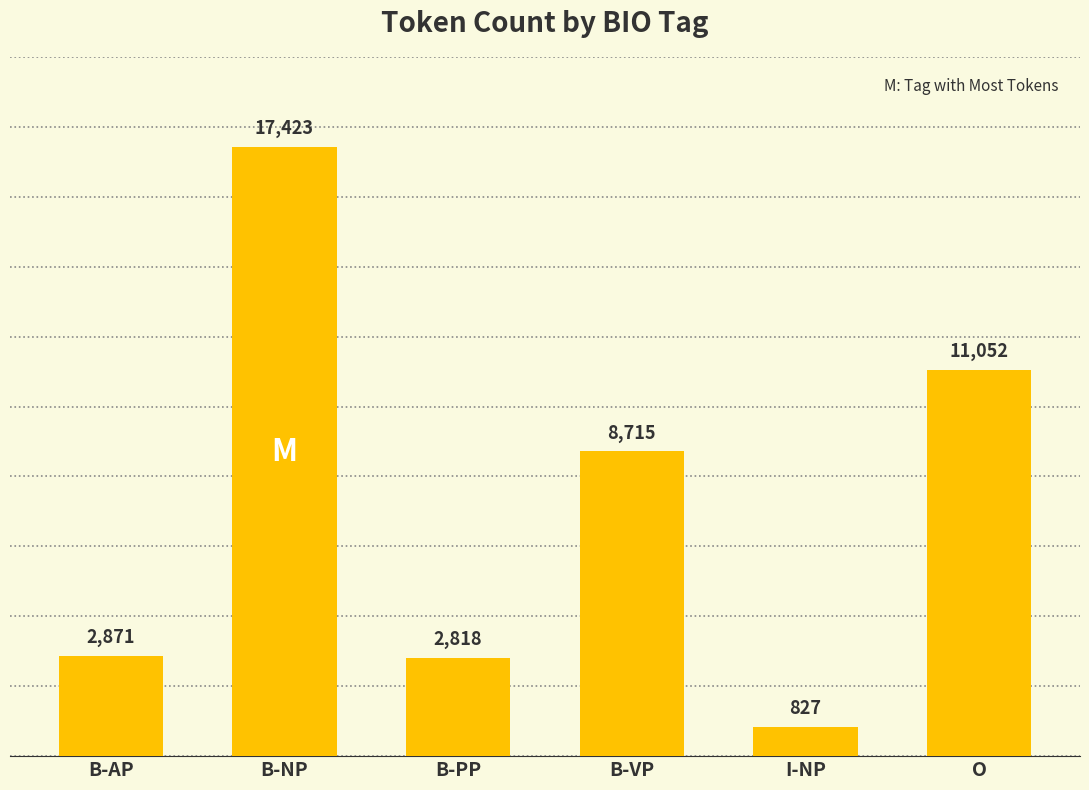

How many series are shown in this chart?

1